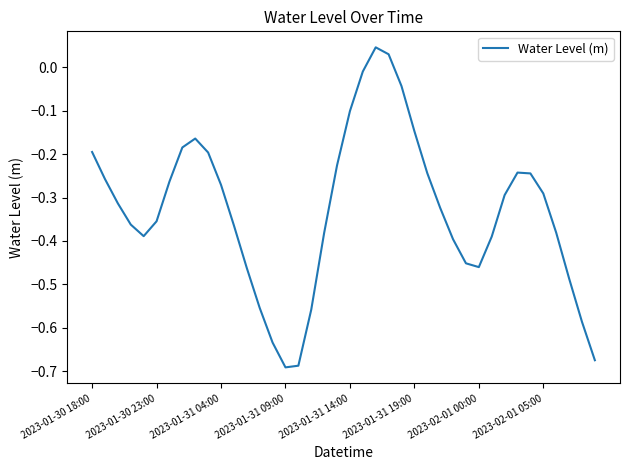

What is the sum of all values?

-13.2